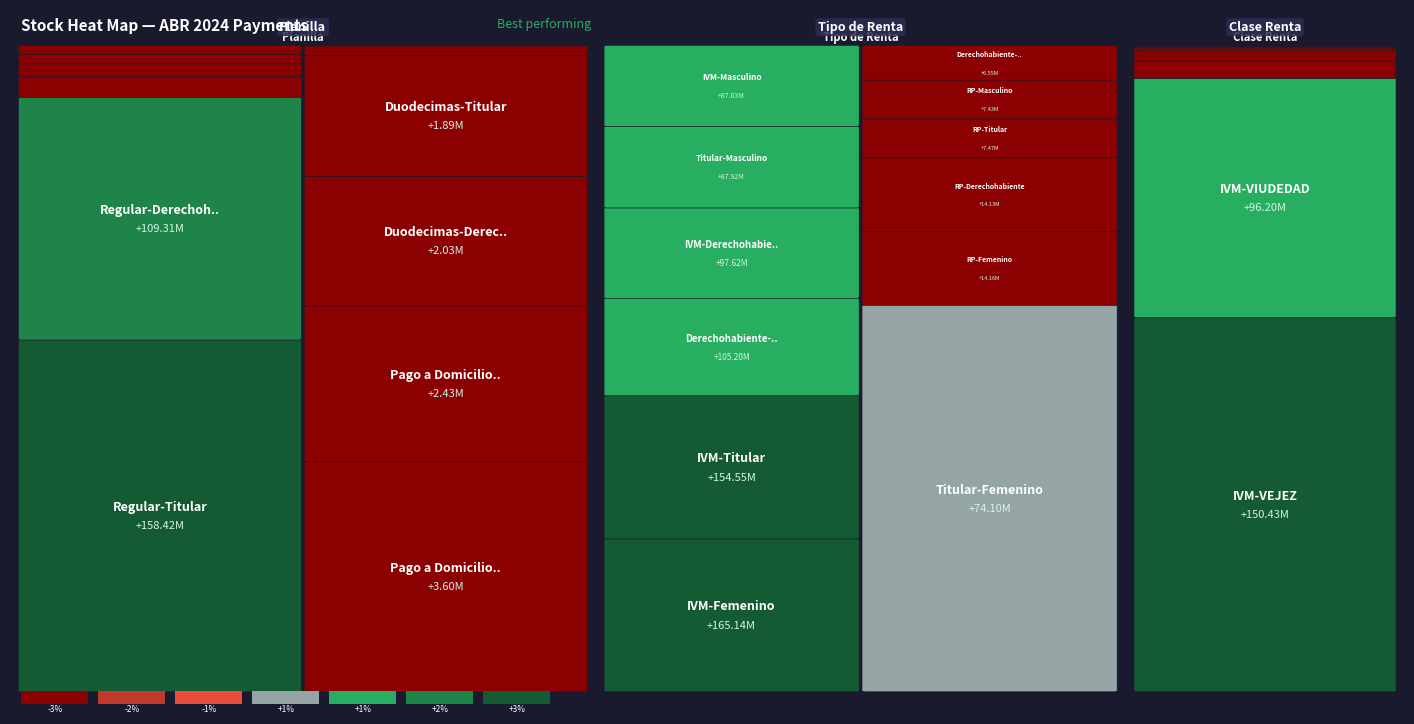

What is the total value across all series at Abono a Cuenta-Titular?

9342964.6